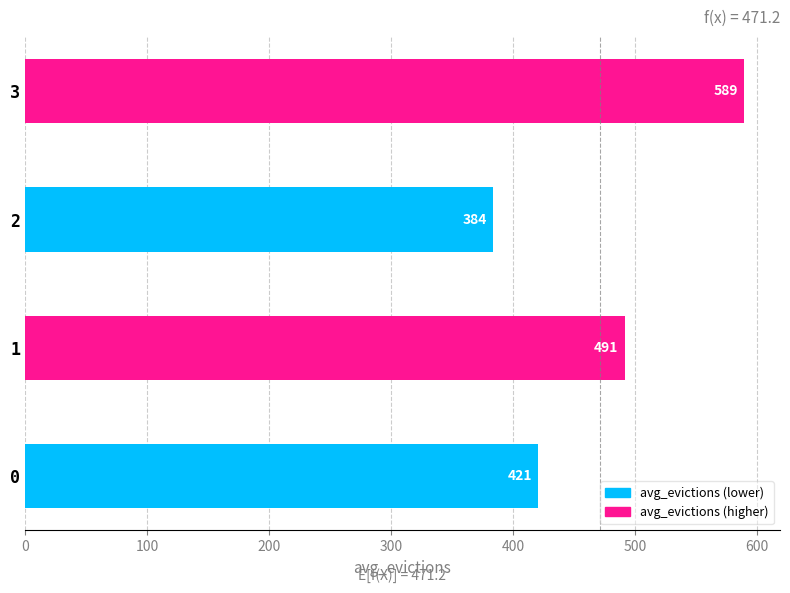

What is the change in value from 0 to 2?

-36.8